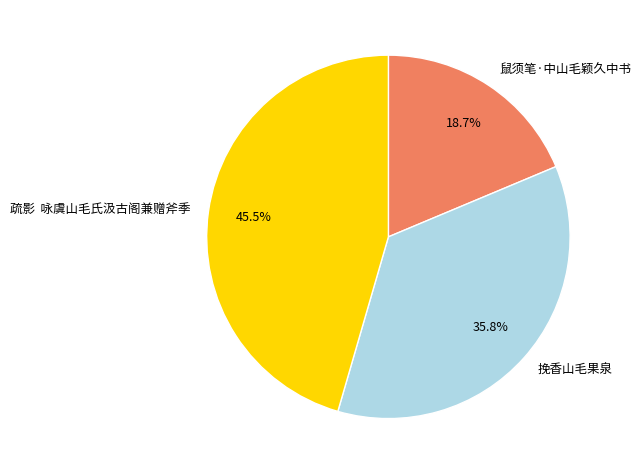

Is there a majority slice in this chart?

No